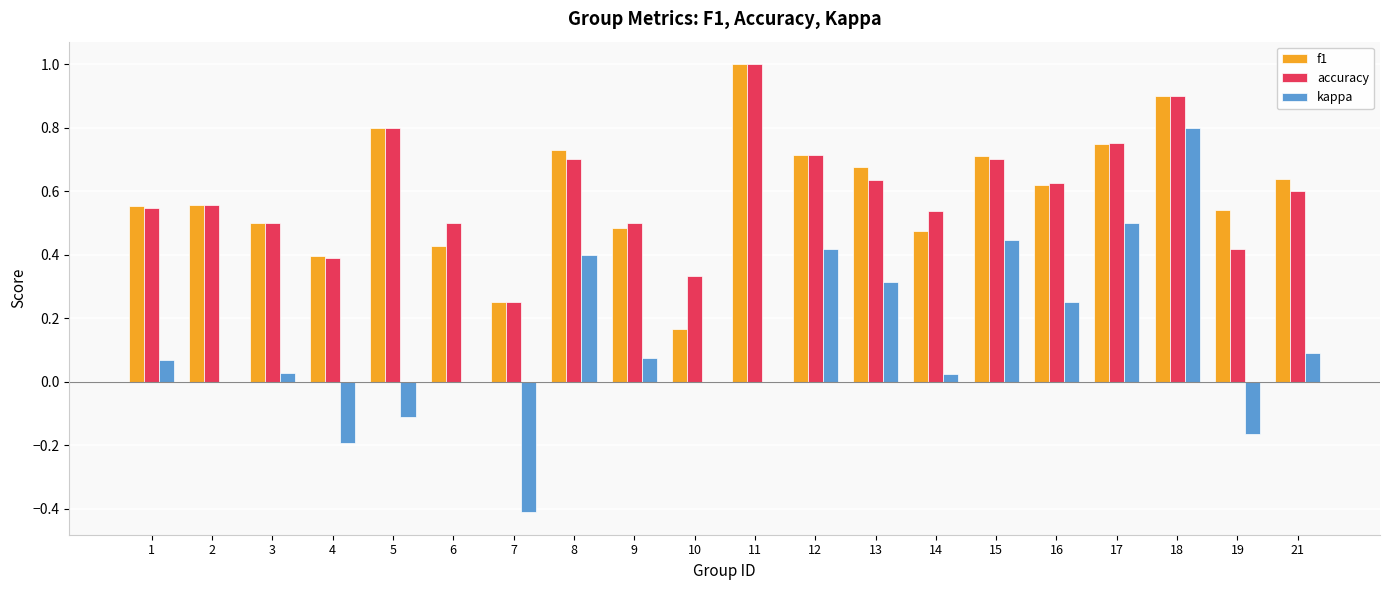

Which category has the highest value across all series?

11